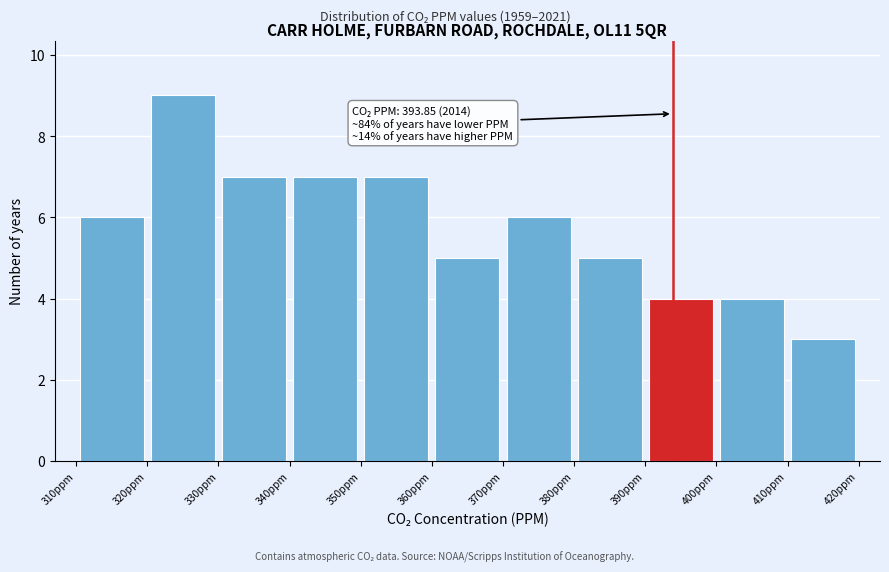

Over which range of the x-axis is the bar tallest?

320 to 330